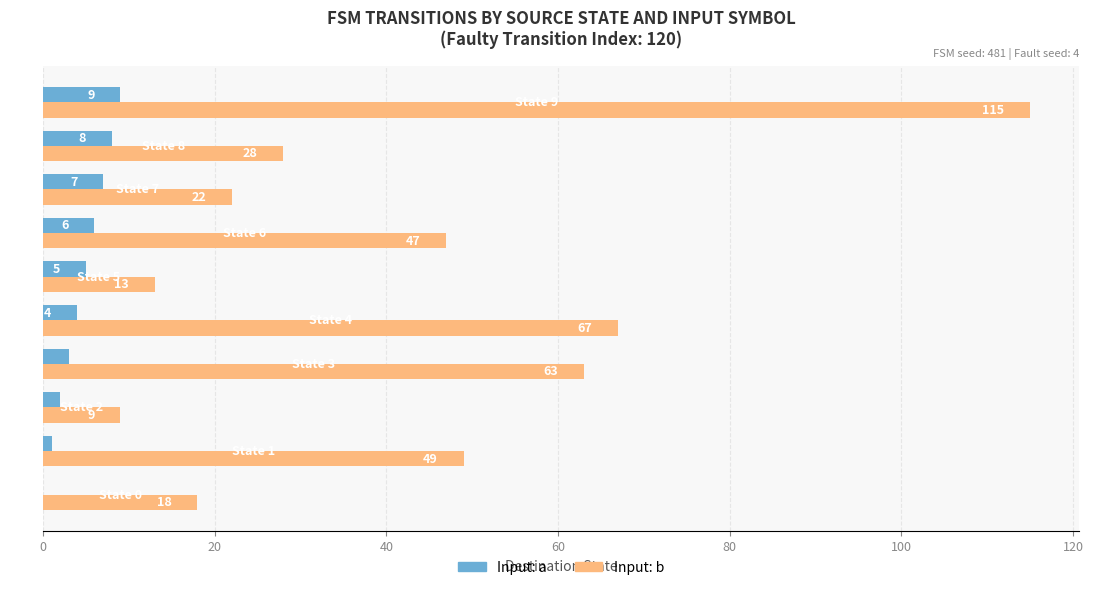

Which series has the largest total across all categories?

Input: b